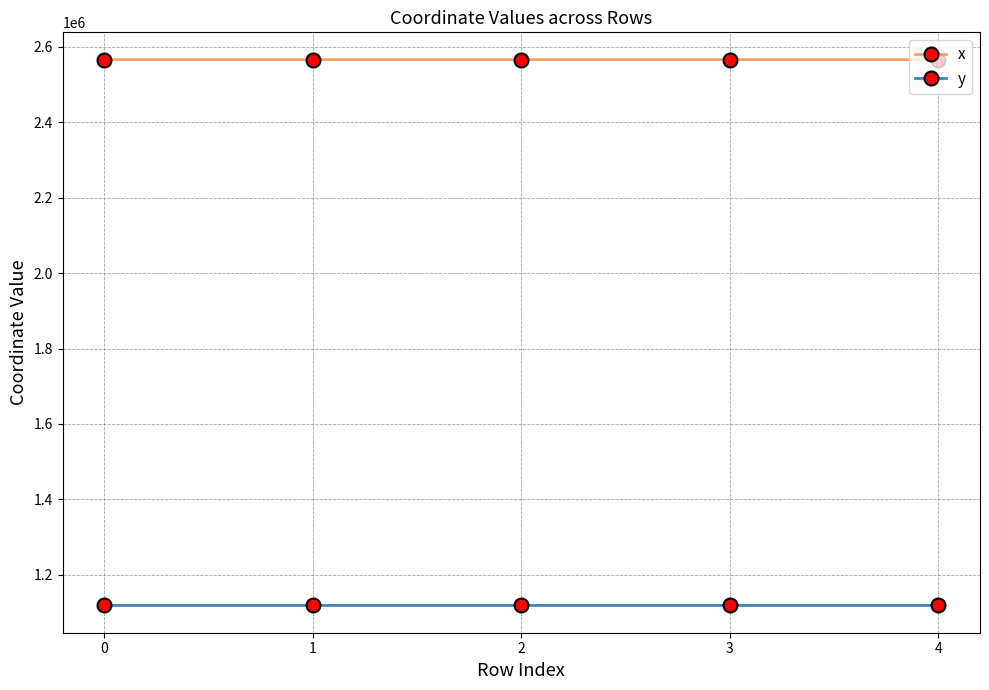

What is the difference between the second highest and second lowest values in the y series?

0.4